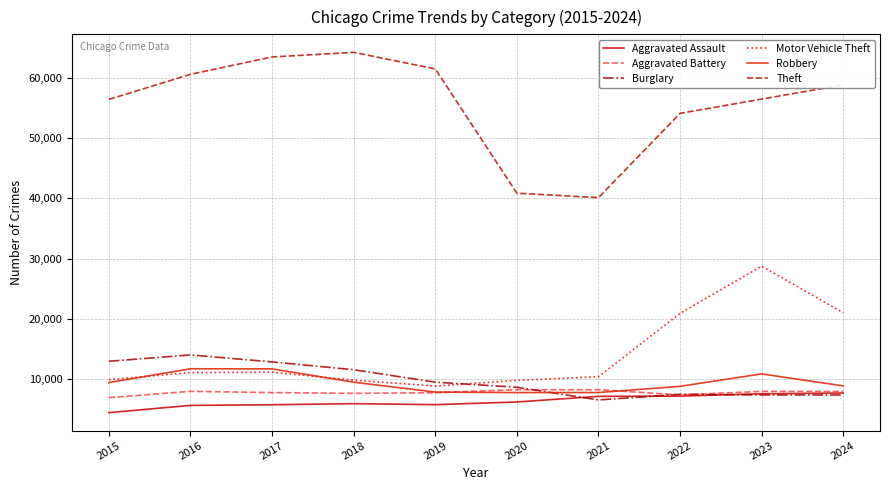

What is the total value across all series at 2016?

110903